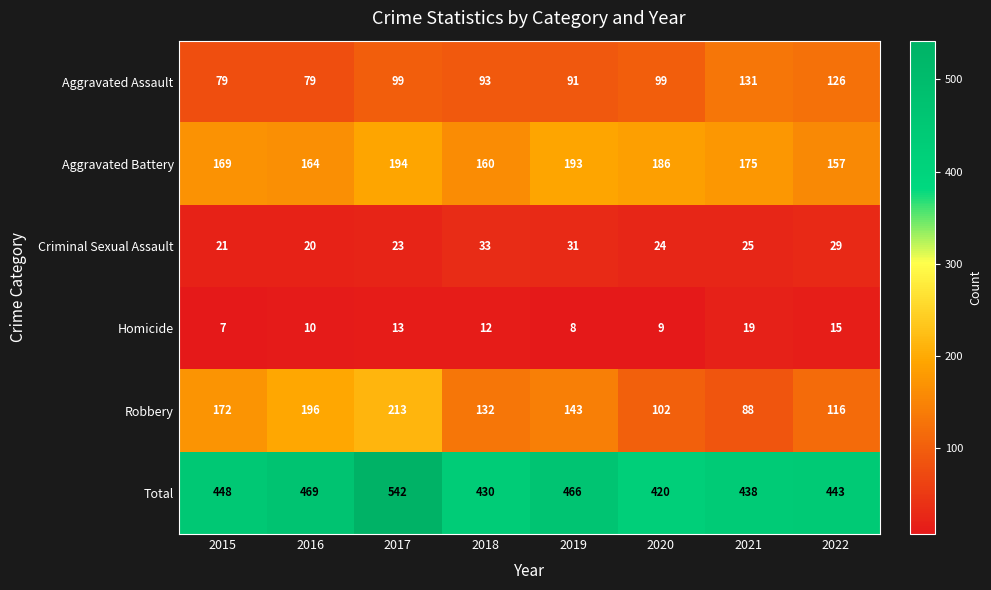

Where does the Homicide series first go above 12?

2017